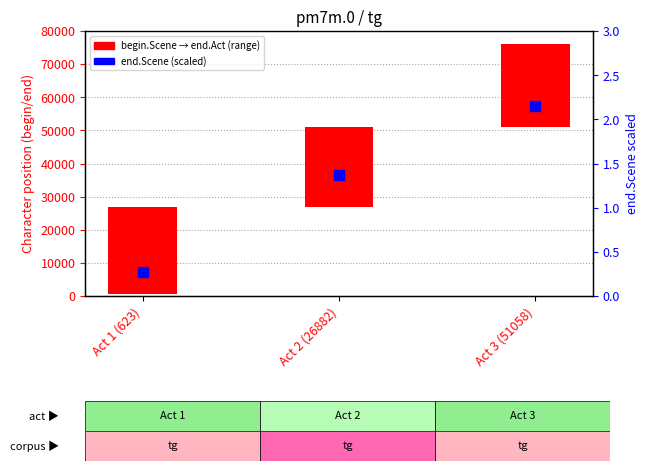

Which series reaches the minimum Y coordinate?

end.Scene (scaled)